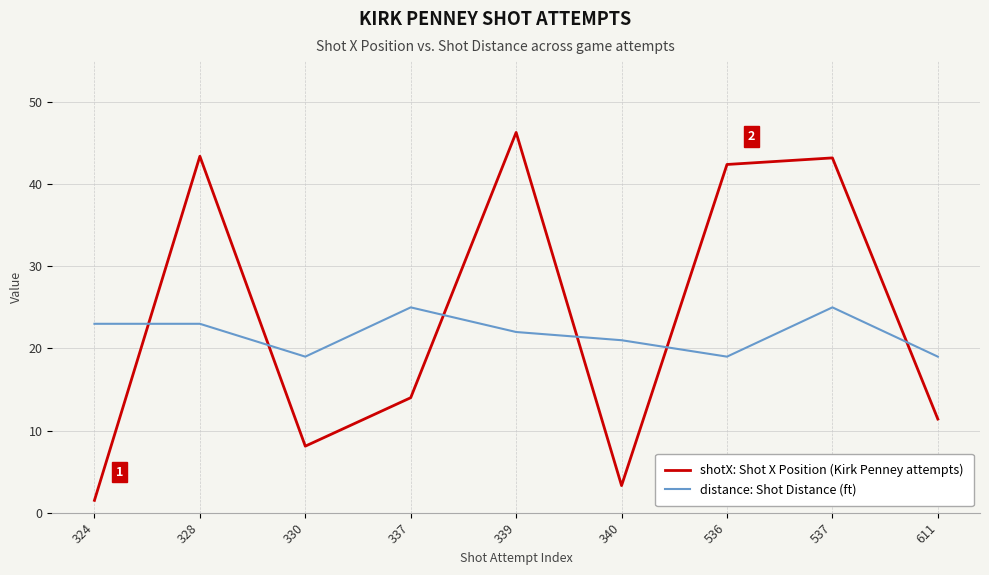

Between which two adjacent categories do distance: Shot Distance (ft) and shotX: Shot X Position (Kirk Penney attempts) first intersect?

324 and 328